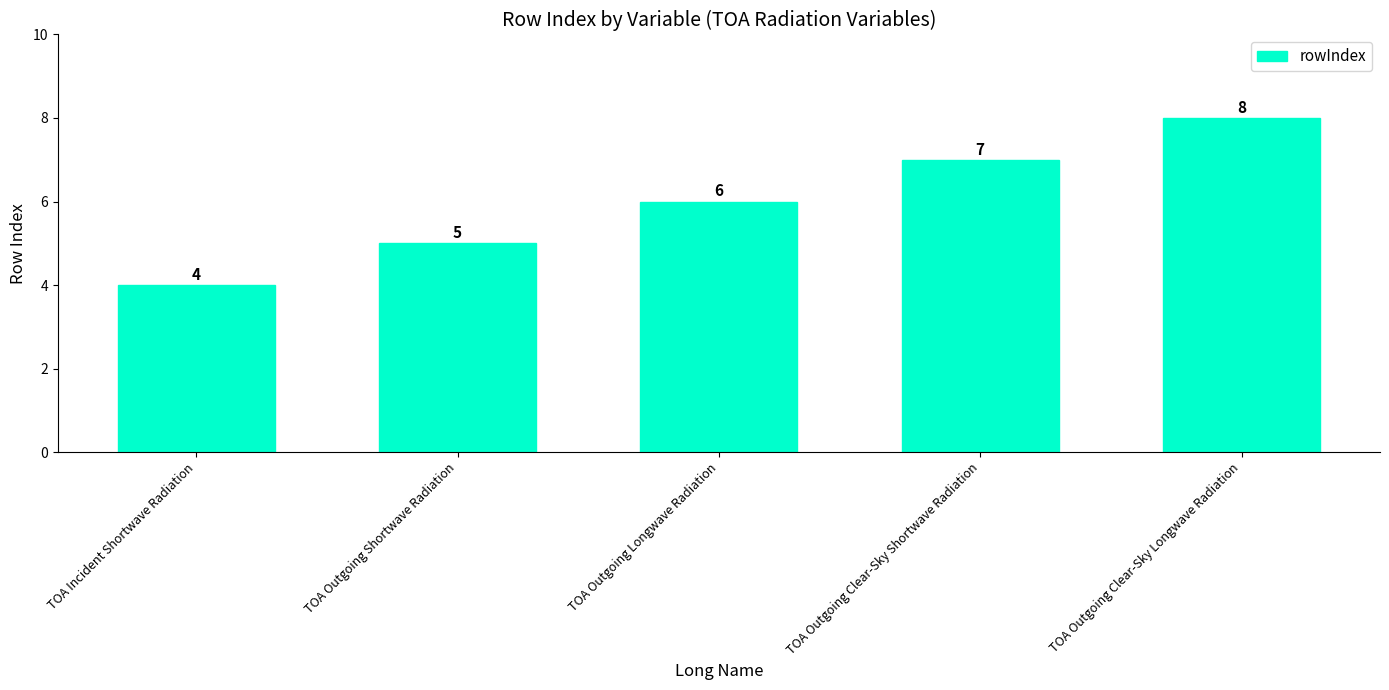

Count the values in the range 5 to 7.

3